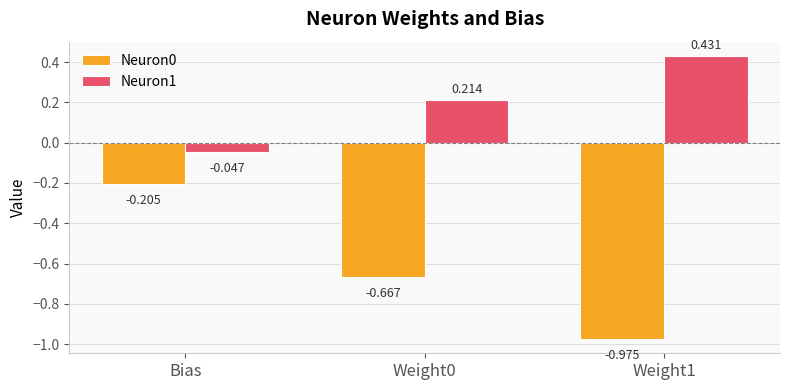

What is the difference between the Neuron0 values at Weight0 and Weight1?

0.3